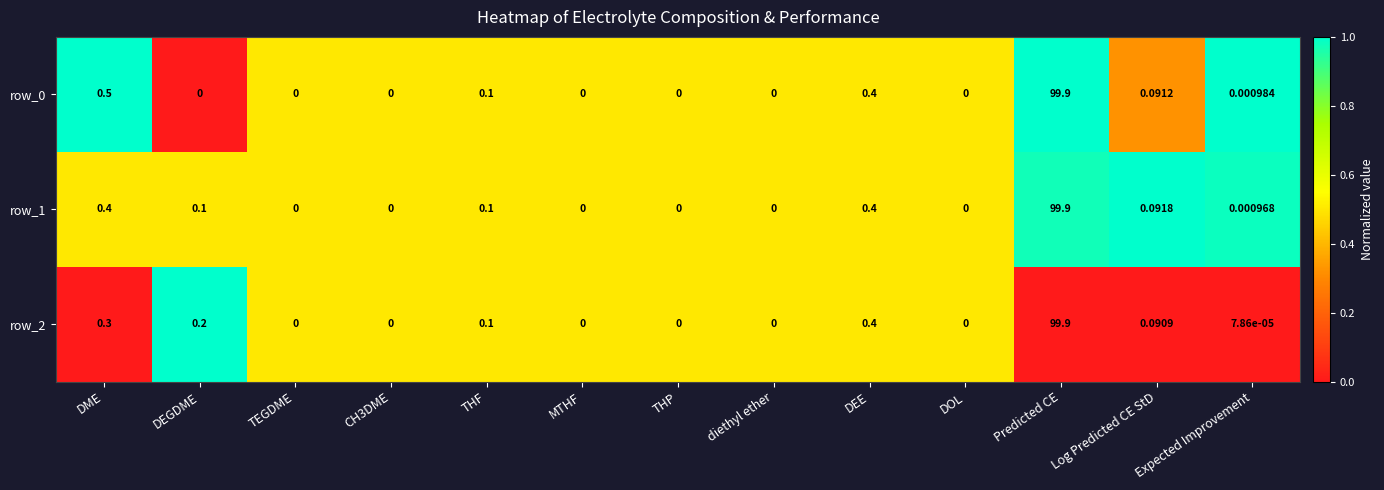

Is the value of row_1 at DME greater than the value of row_2 at Predicted CE?

No